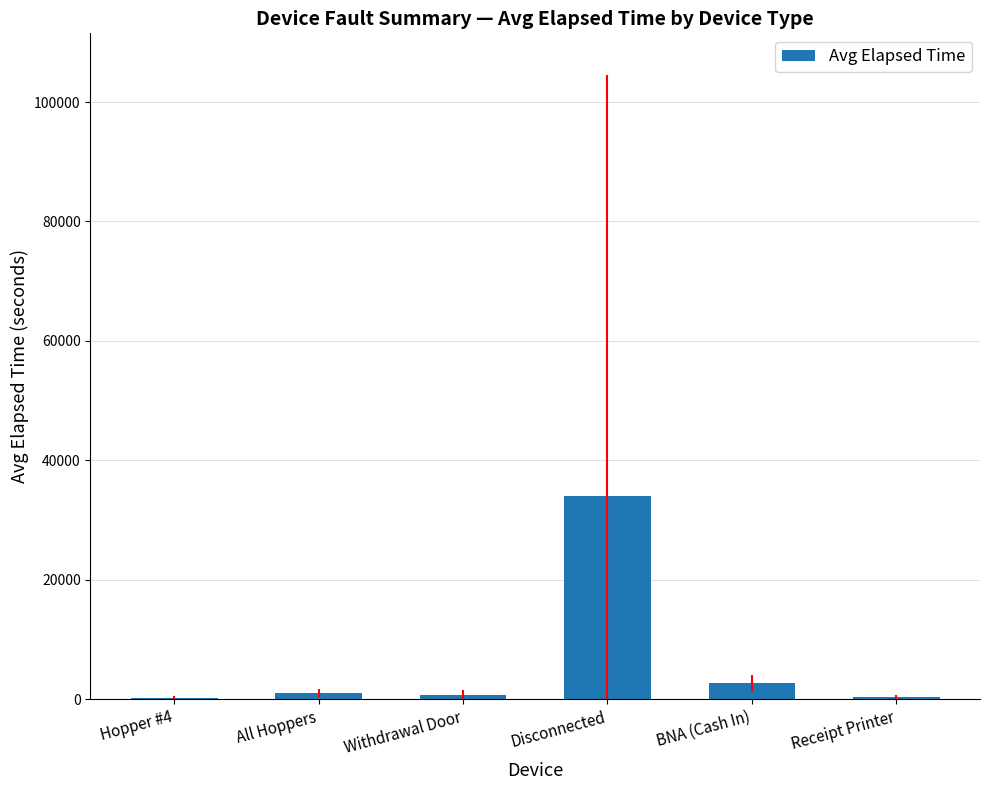

Between Disconnected and Receipt Printer, which is larger?

Disconnected